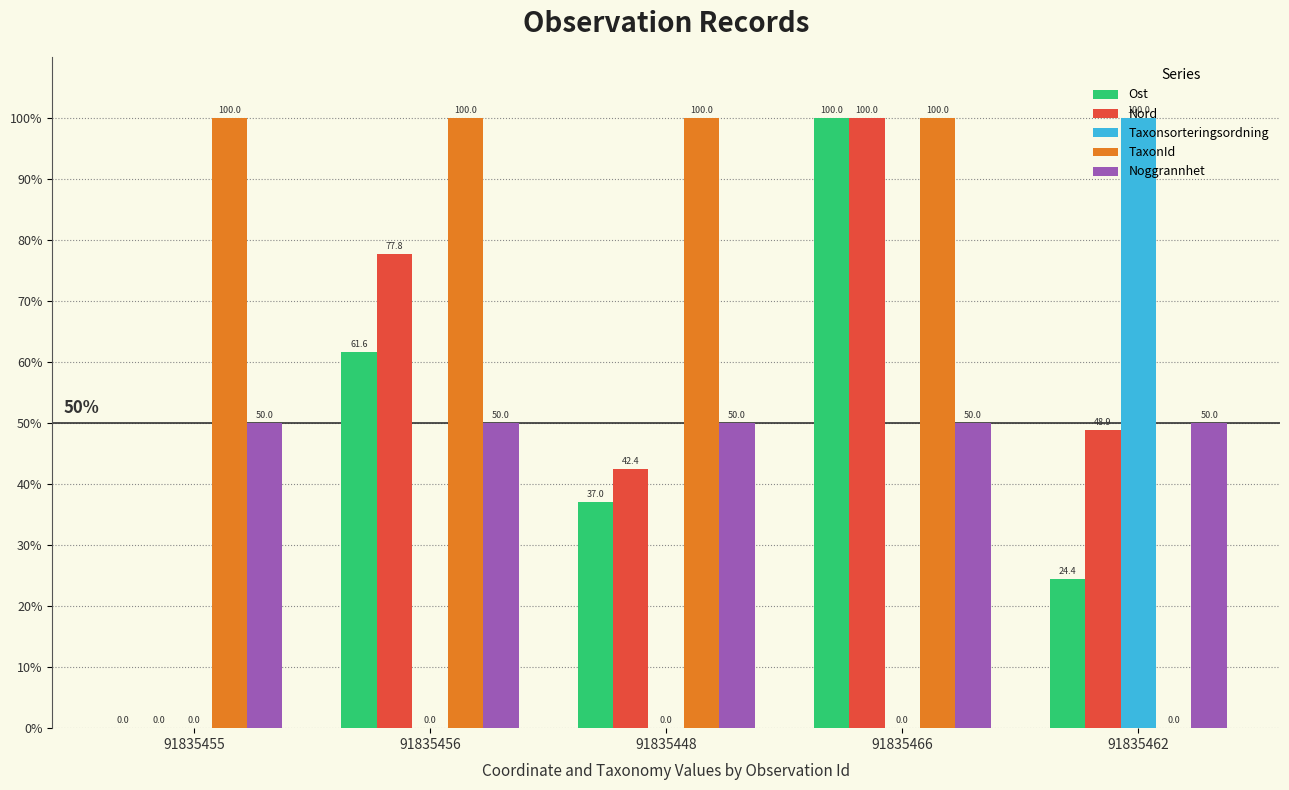

Is it true that Taxonsorteringsordning equals 100.0 at 91835462?

True